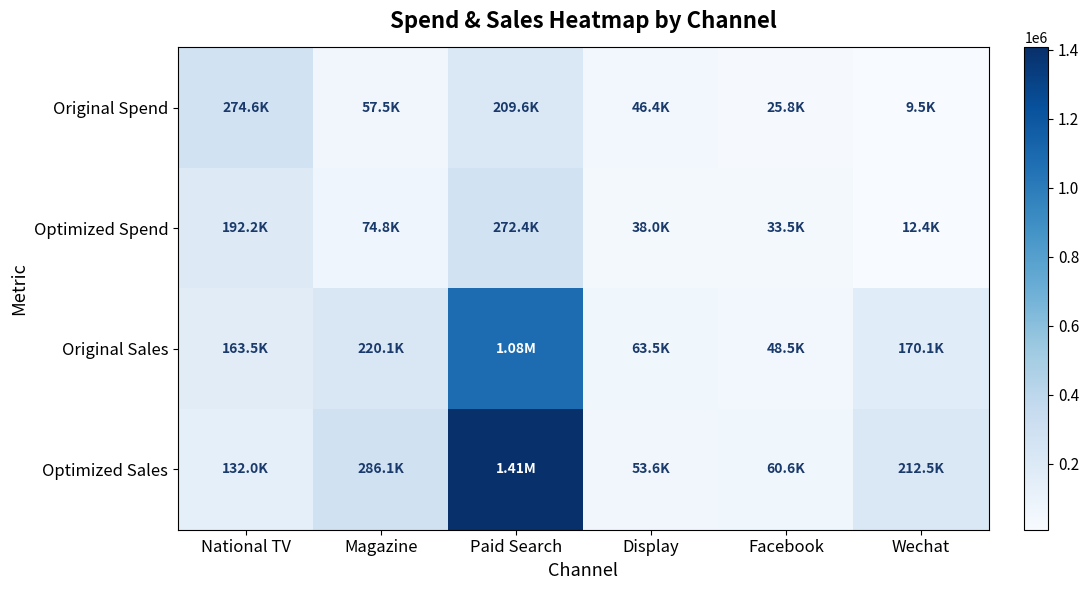

What is the spread (max minus min) of values at National TV?

142512.3